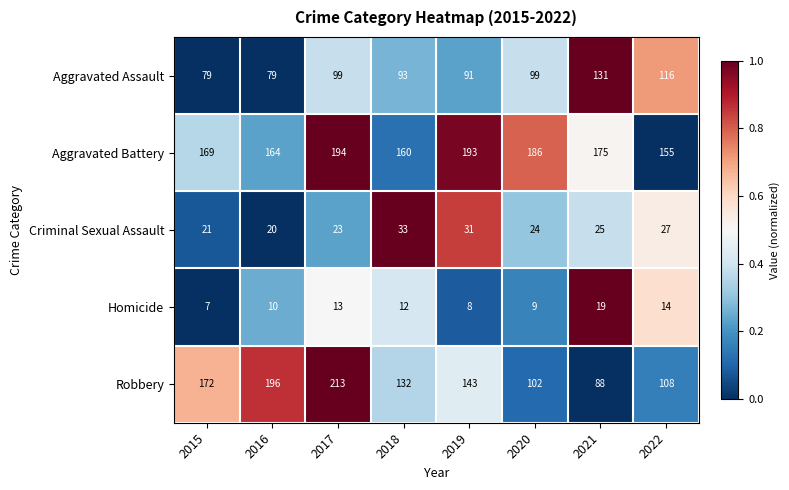

What is the total value across all series at 2019?

466